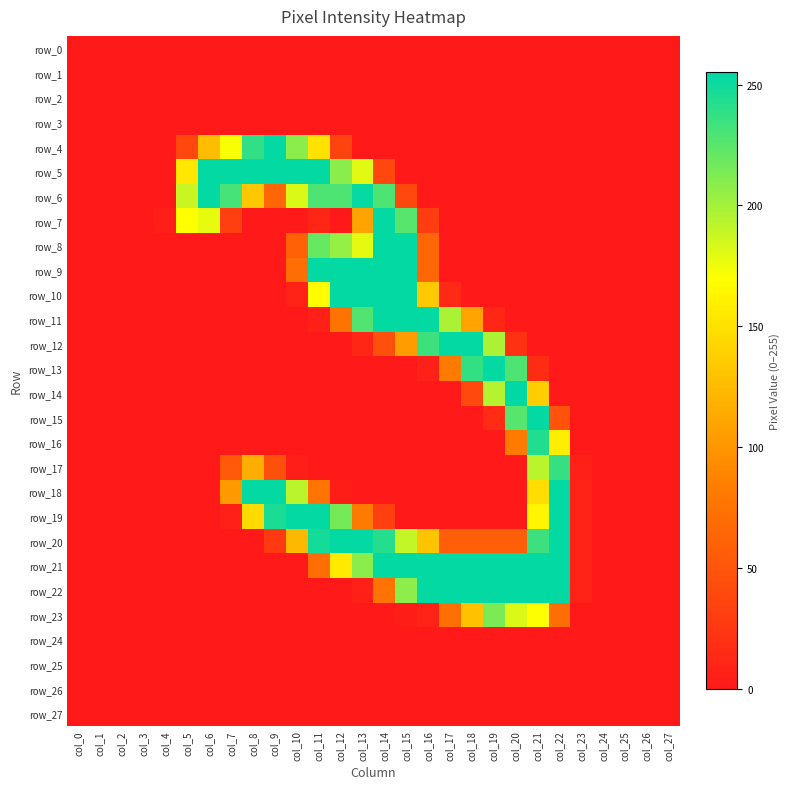

Which series has the widest spread of values?

row_14